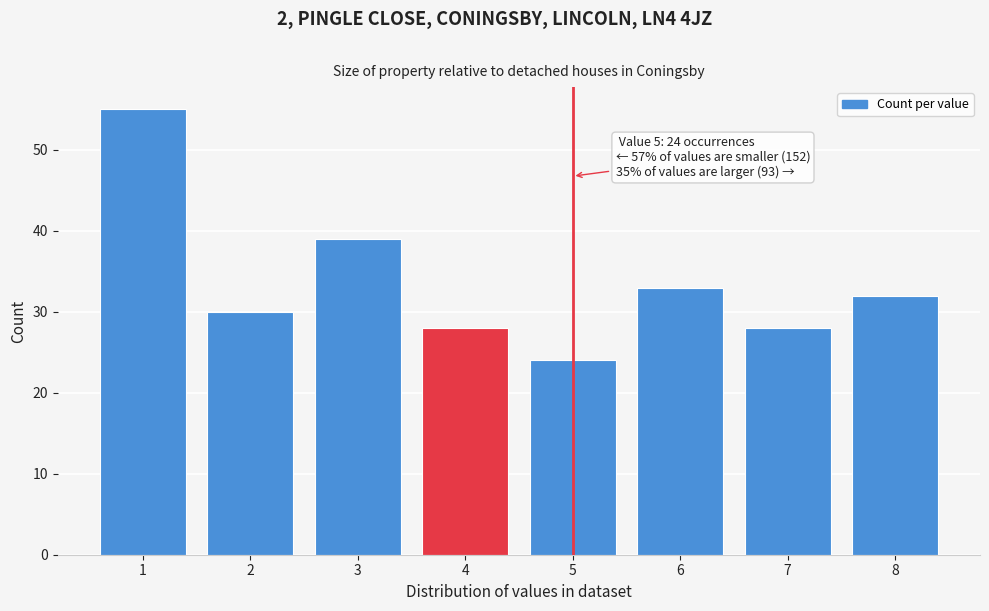

Reading left to right, what are all the values shown in this chart?

1=55	2=30	3=39	4=28	5=24	6=33	7=28	8=32